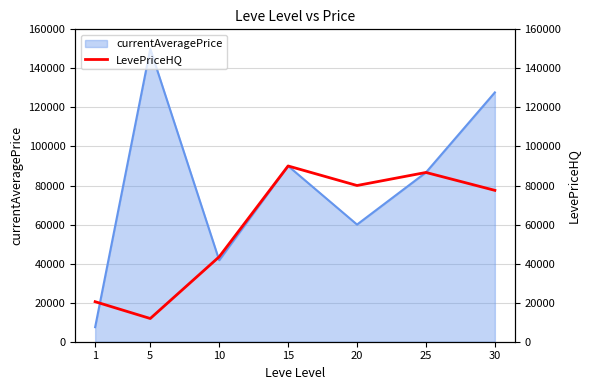

How many interior local valleys (lower than both neighbors) does the data have?

2